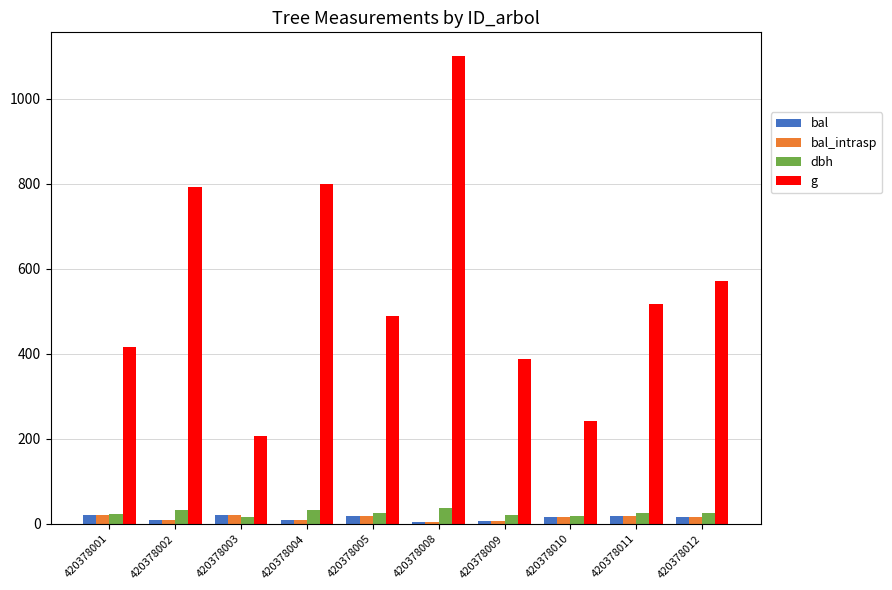

How many bars are there in total?

40